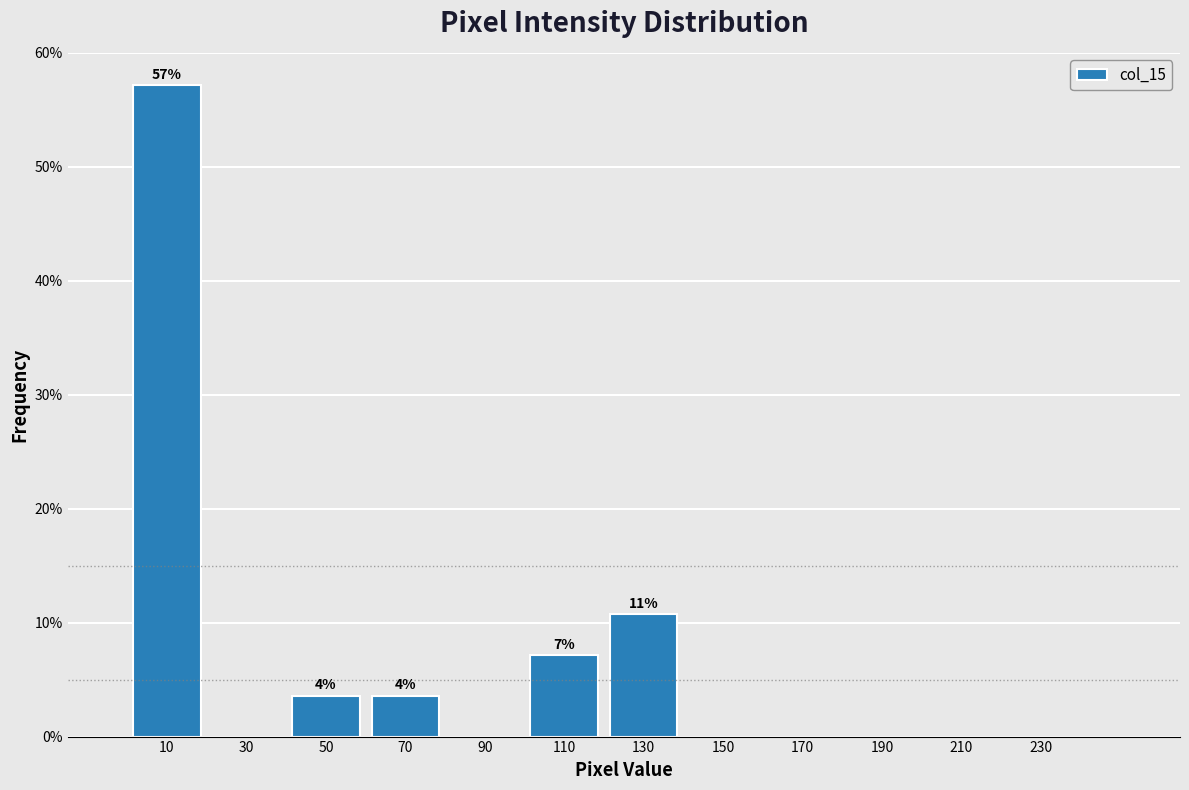

Which range on the x-axis has the tallest bar?

0 to 20